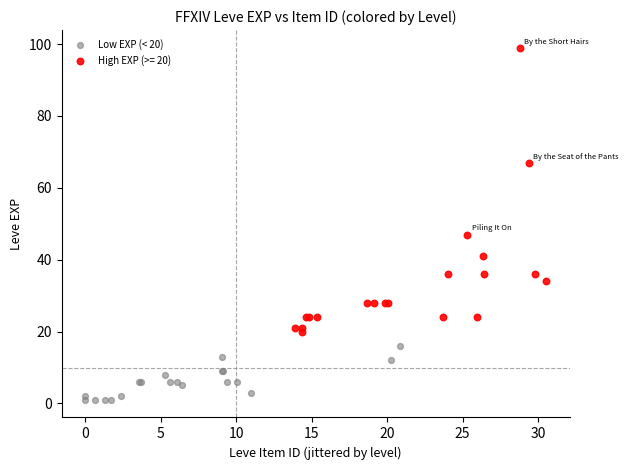

Which series contains the lowest Y value?

Low EXP (< 20)